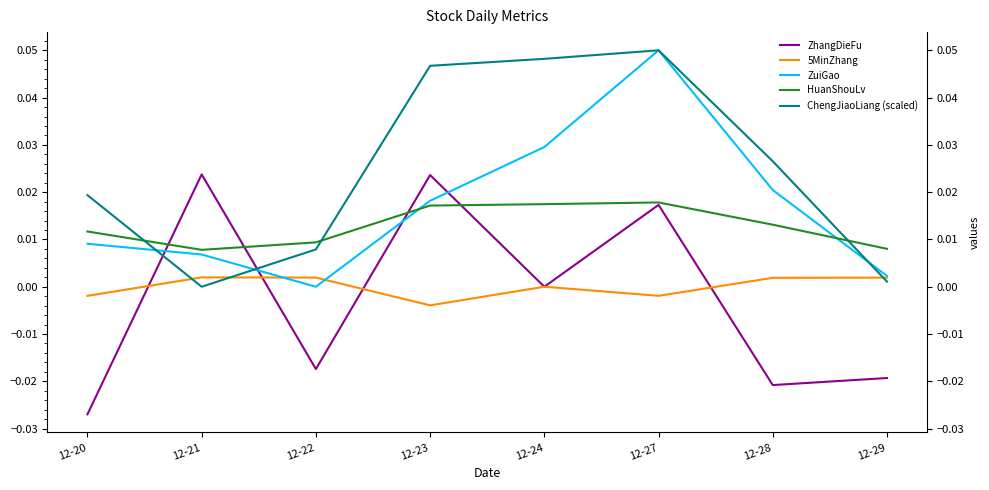

At which category does ChengJiaoLiang (scaled) reach its first local peak?

12-27